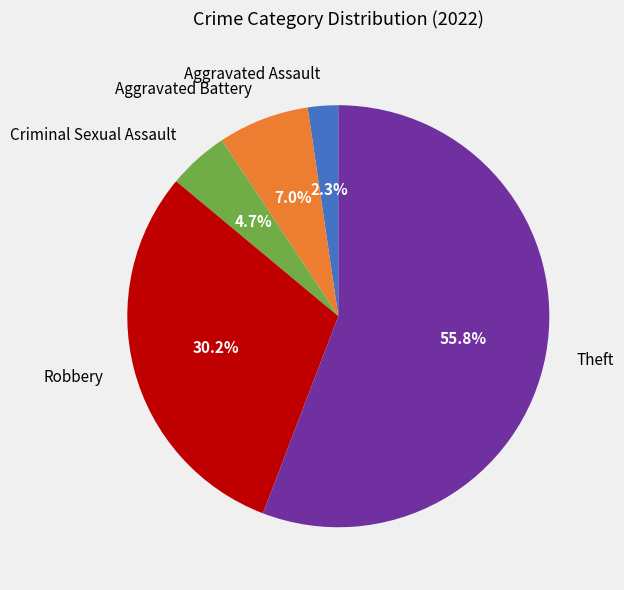

Combined, what portion of the pie is Theft and Aggravated Assault?

58.1%